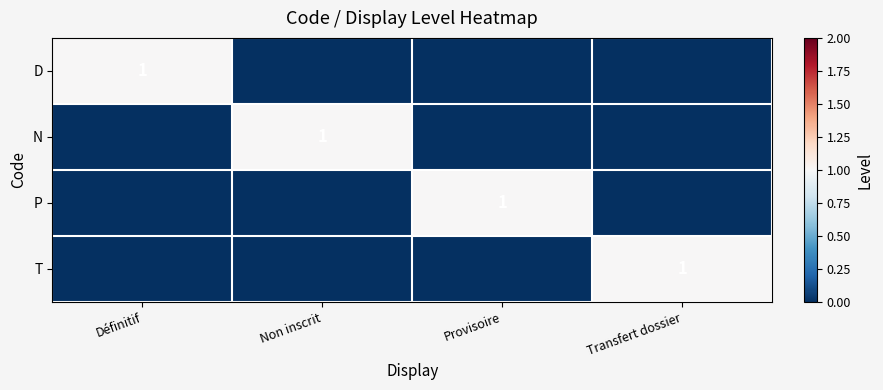

The N series shows 1 at Non inscrit. True or false?

True